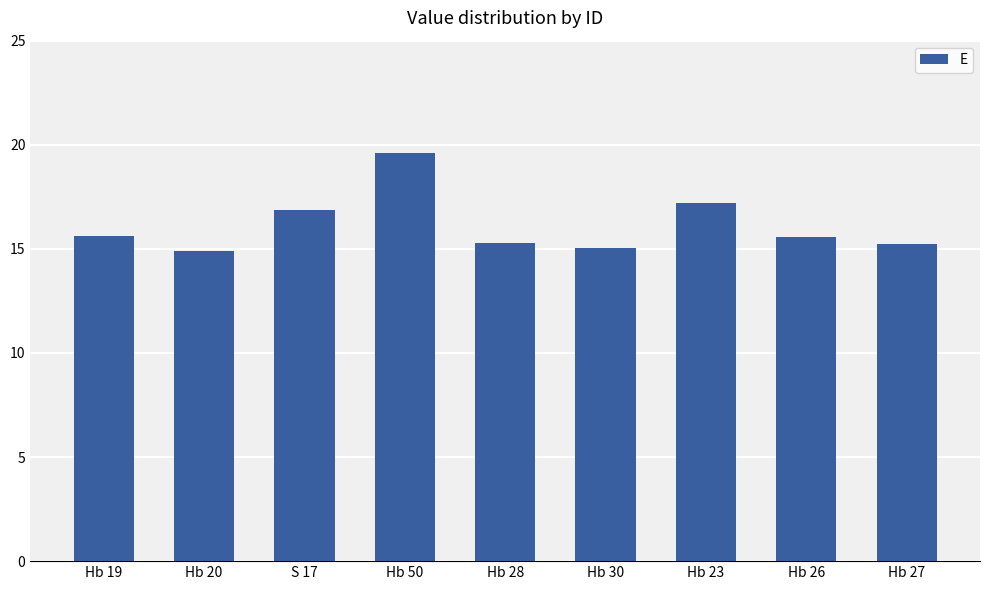

What value does the data have at Hb 26?

15.6